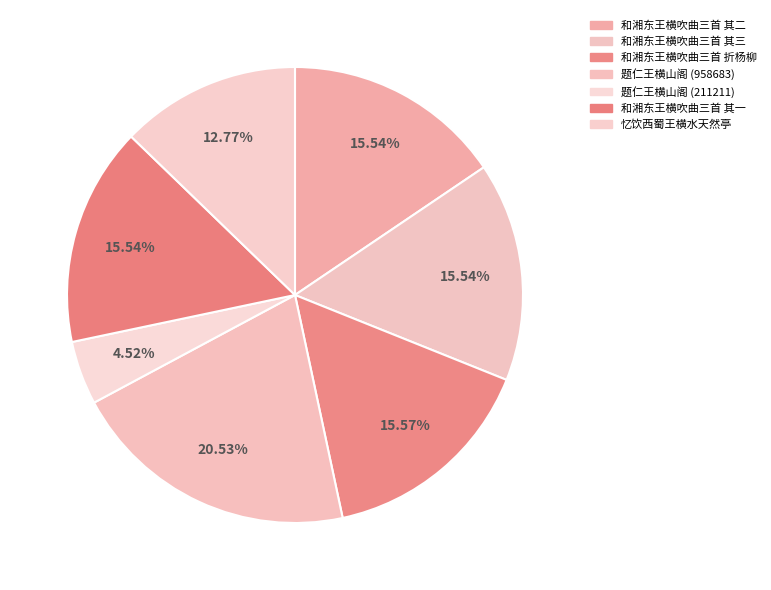

Rank the categories by value from highest to lowest.

题仁王横山阁 (958683), 和湘东王横吹曲三首 折杨柳, 和湘东王横吹曲三首 其三 紫骝马, 和湘东王横吹曲三首 其二 洛阳道, 和湘东王横吹曲三首 其一 折杨柳, 忆饮西蜀王横水天然亭次韵寄之, 题仁王横山阁 (211211)